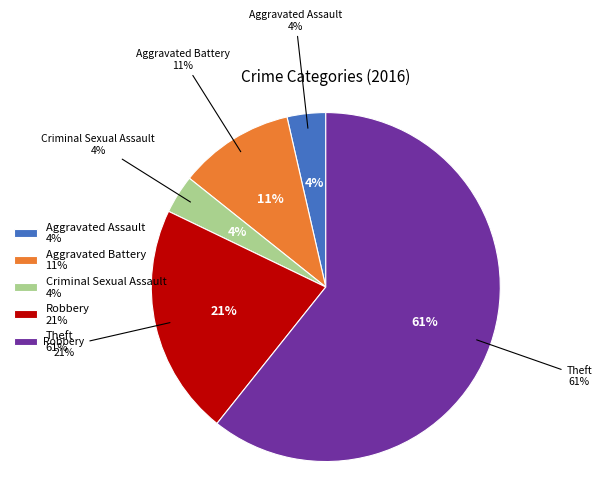

Does any single category account for the majority?

Yes